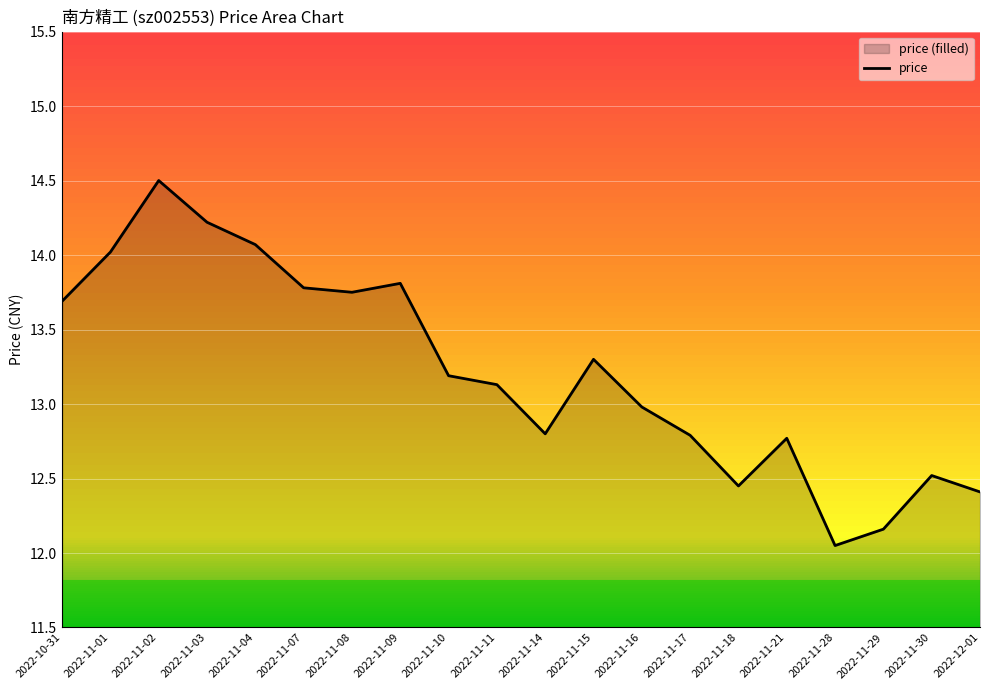

What position from the right is 2022-11-08?

14